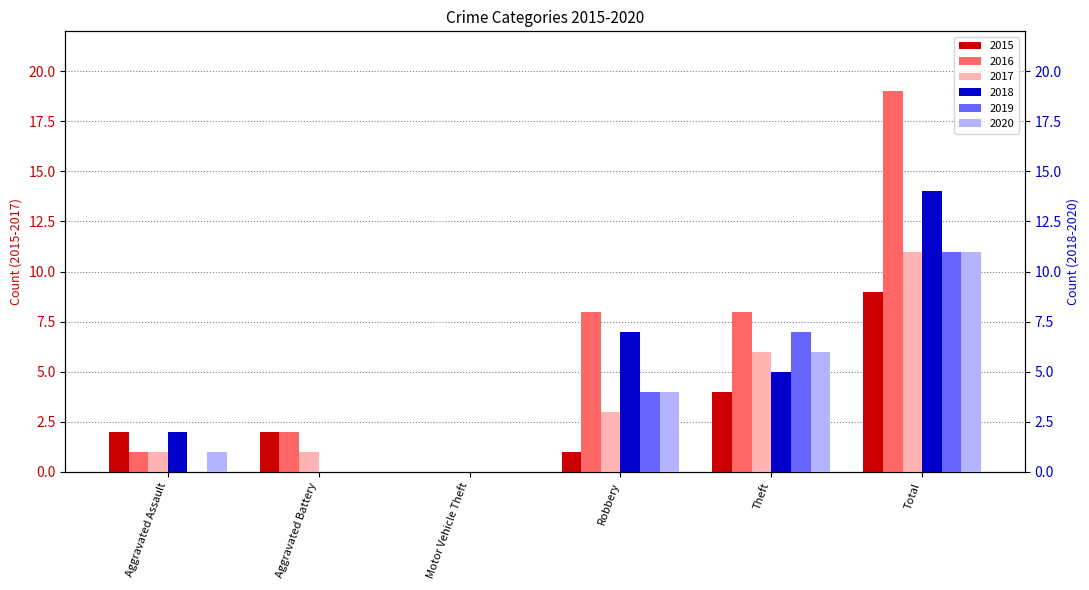

Count the 2015 values in the range 1 to 4.

4